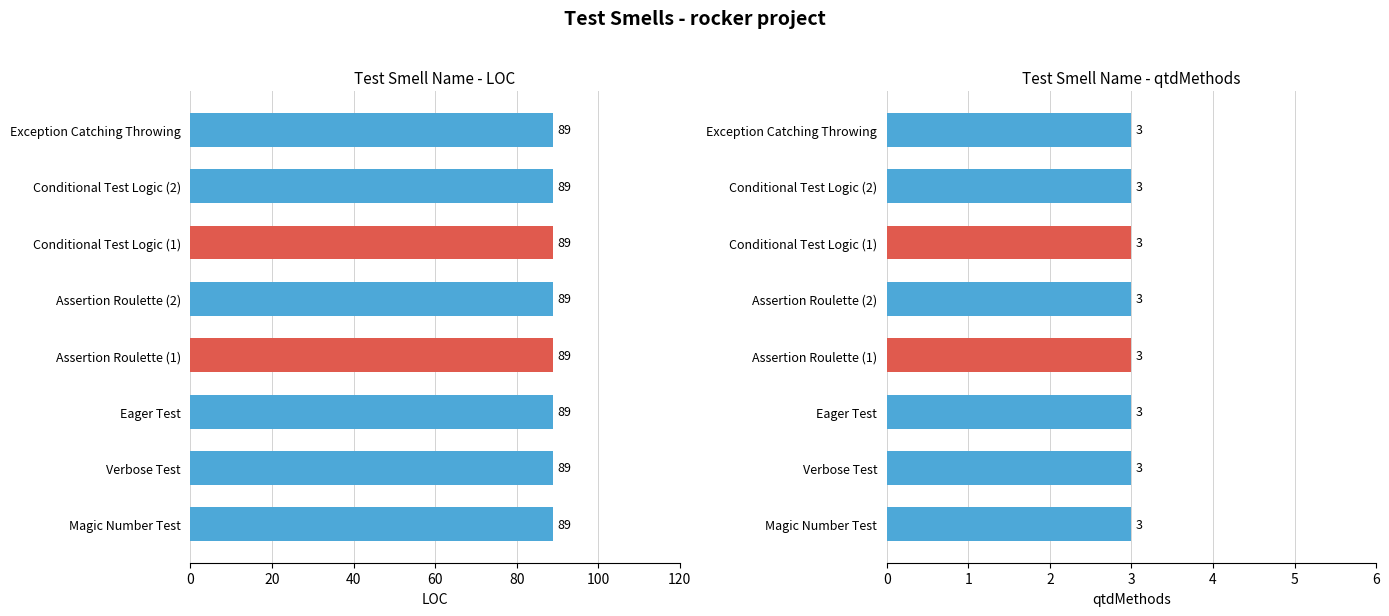

The value of qtdMethods at Exception Catching Throwing is 1. True or false?

False